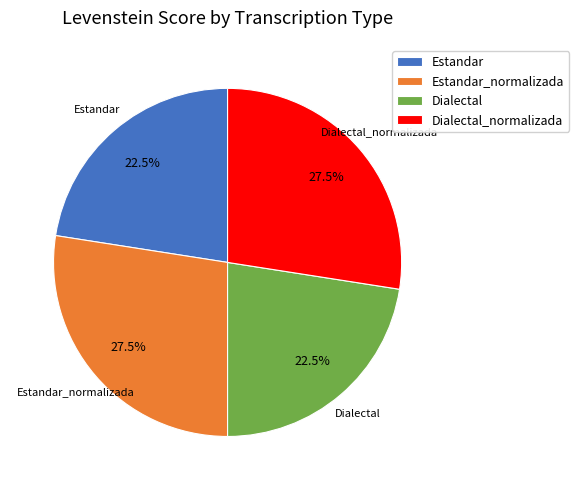

Does Dialectal account for over 50% of the chart?

No